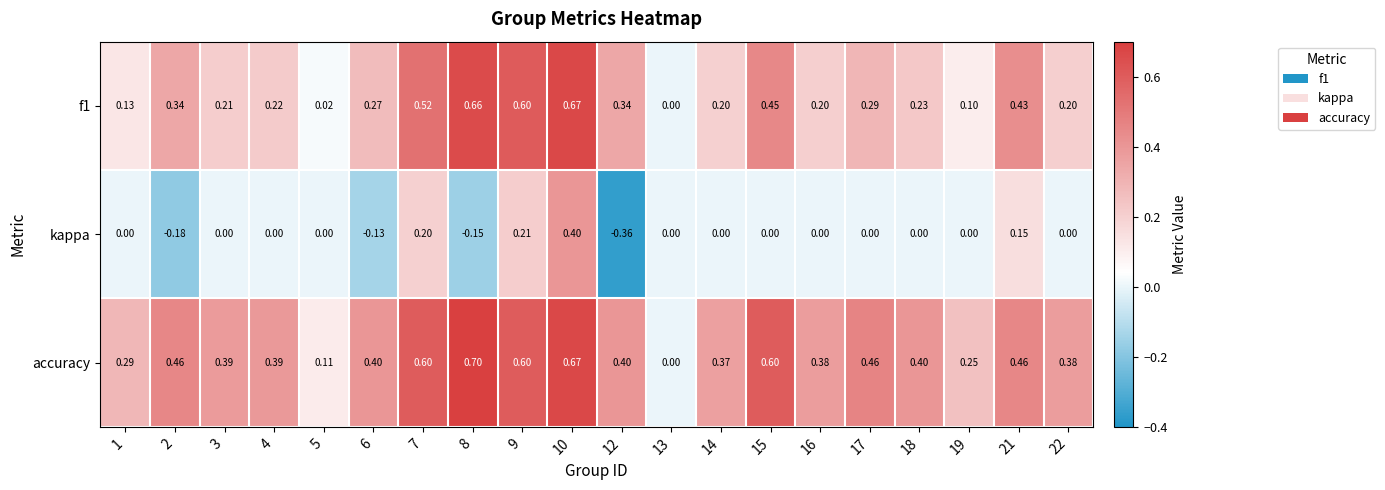

Which series has the largest total across all categories?

accuracy